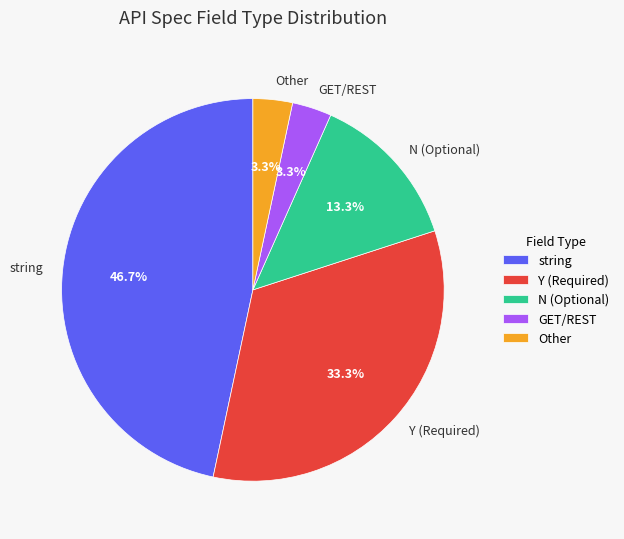

What is the largest slice in the pie chart?

string